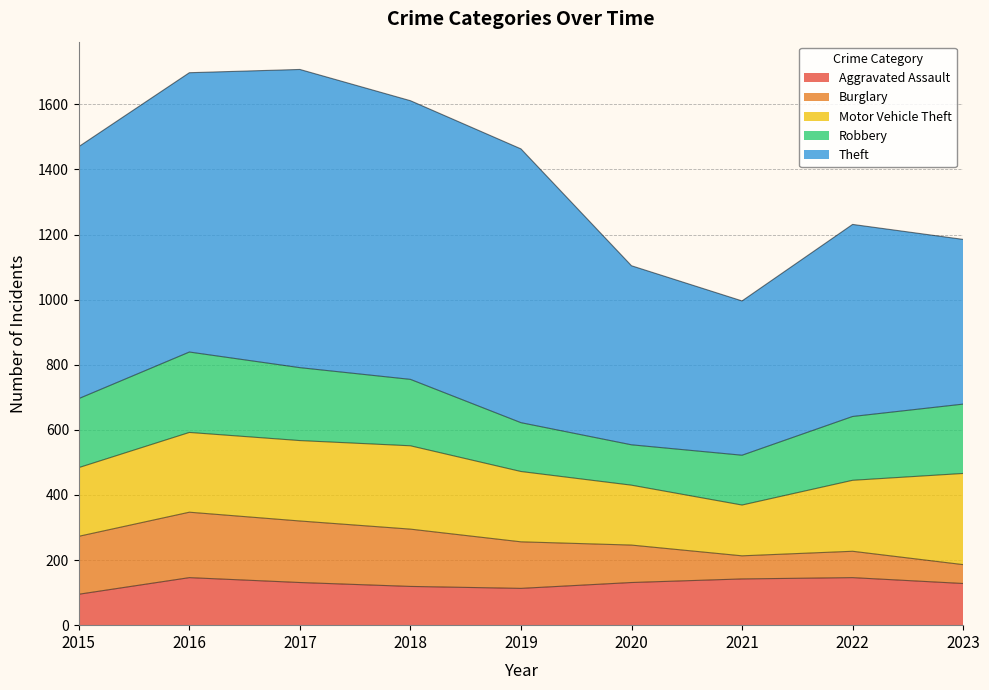

Reading left to right, list all the values displayed in this chart.

Aggravated Assault: 95	146	131	119	113	131	142	146	128
Burglary: 178	201	189	176	143	115	71	81	58
Motor Vehicle Theft: 211	245	247	256	216	184	156	218	280
Robbery: 212	247	224	204	150	124	153	196	213
Theft: 774	858	916	856	841	550	474	590	506